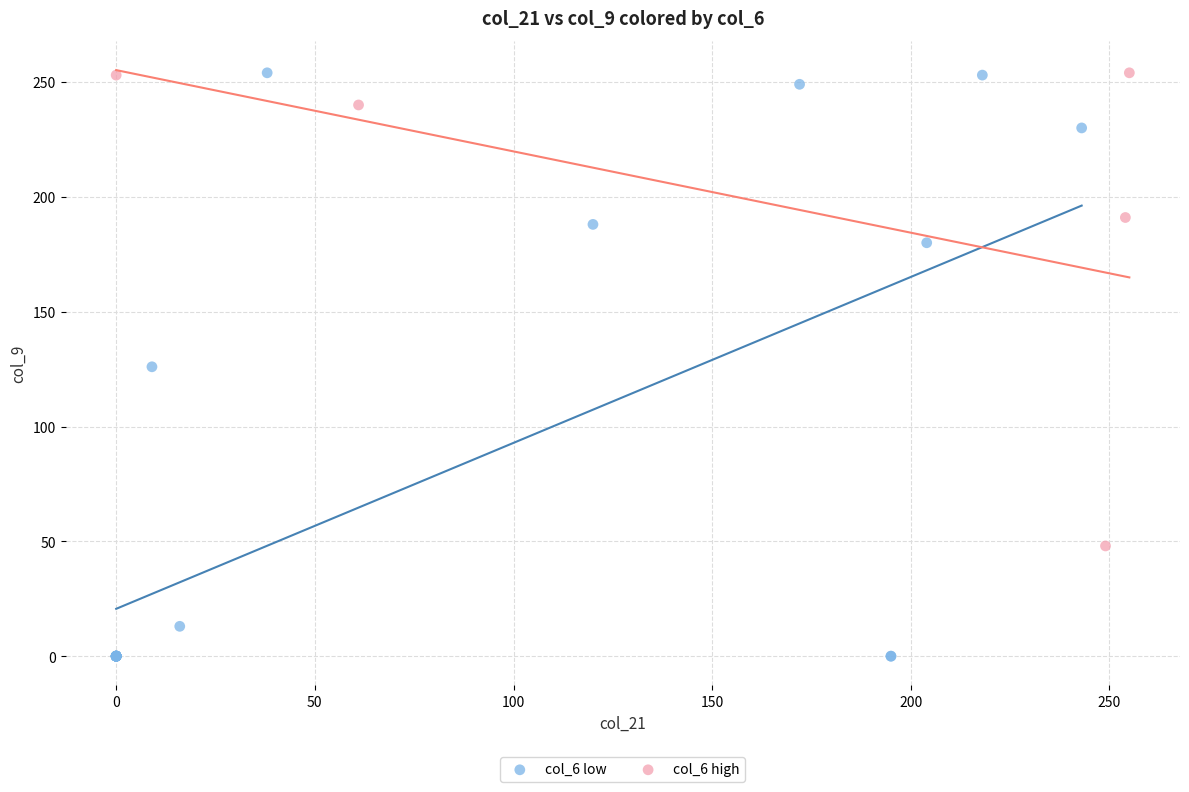

Which series has the widest spread of Y values?

col_6 low